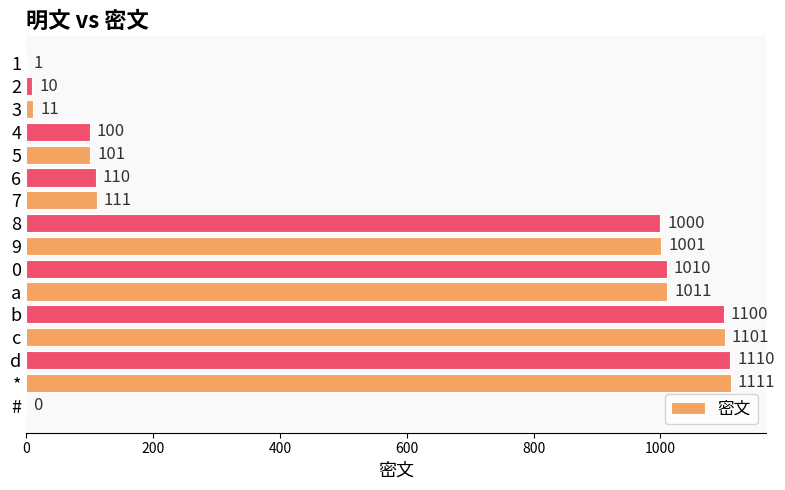

At which label is the value closest to 555?

7